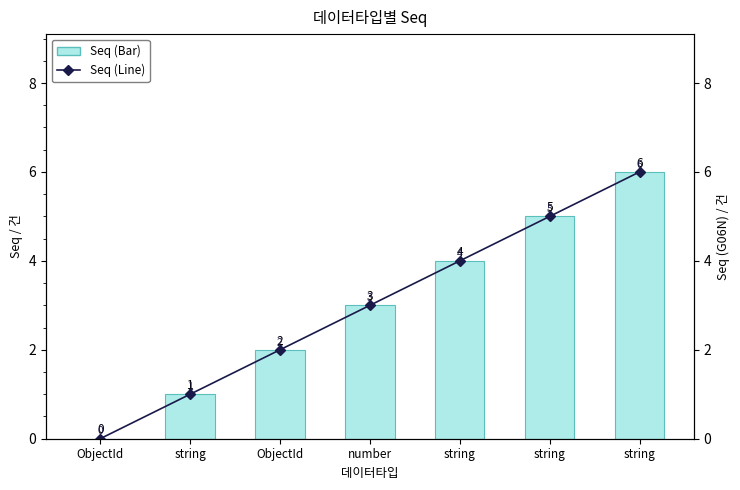

What is the label of the 1st bar from the left?

ObjectId